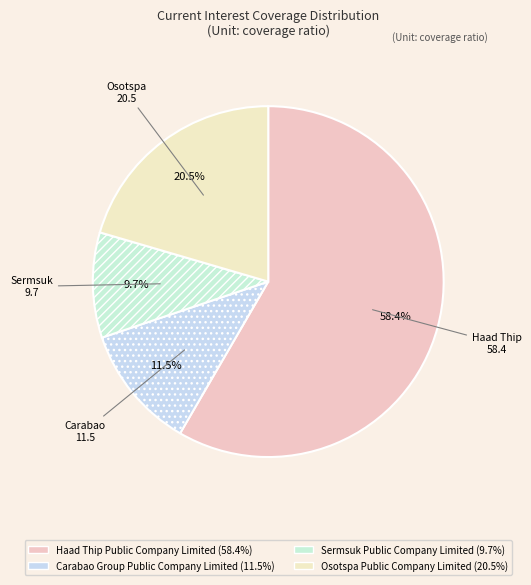

To the nearest percent, what portion does Haad Thip Public Company Limited represent?

58%